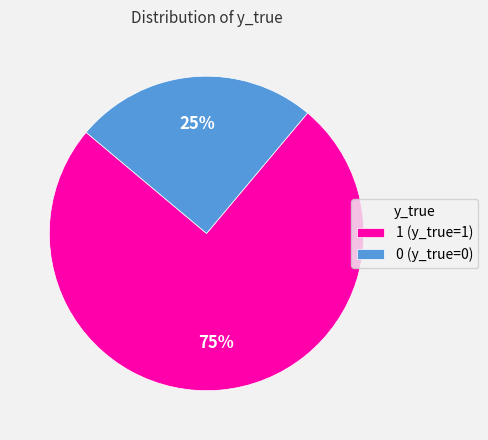

To the nearest percent, what portion does 1 represent?

75%